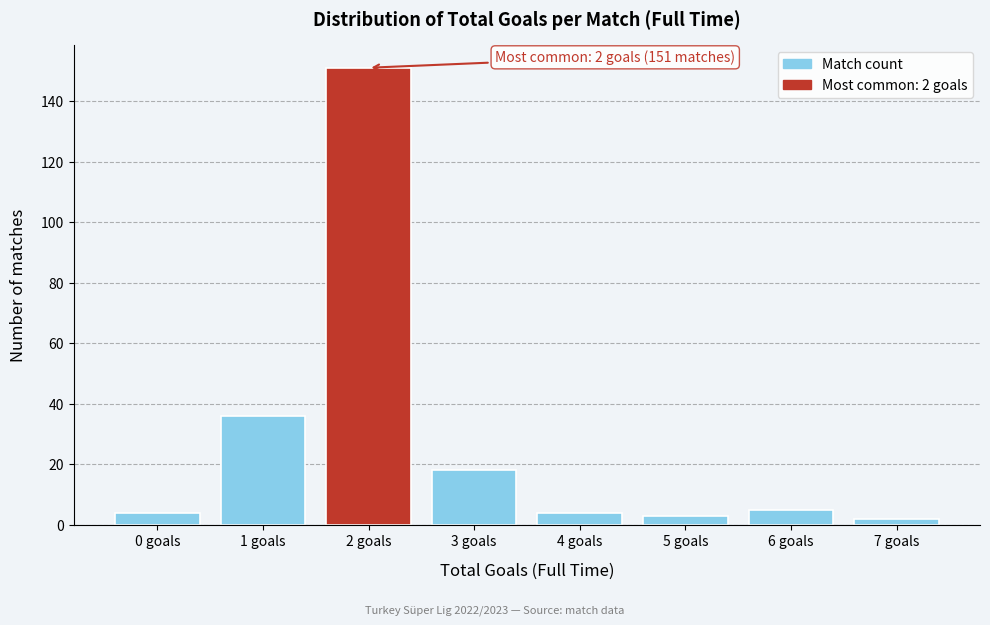

Reading left to right, list all the values displayed in this chart.

4	36	151	18	4	3	5	2